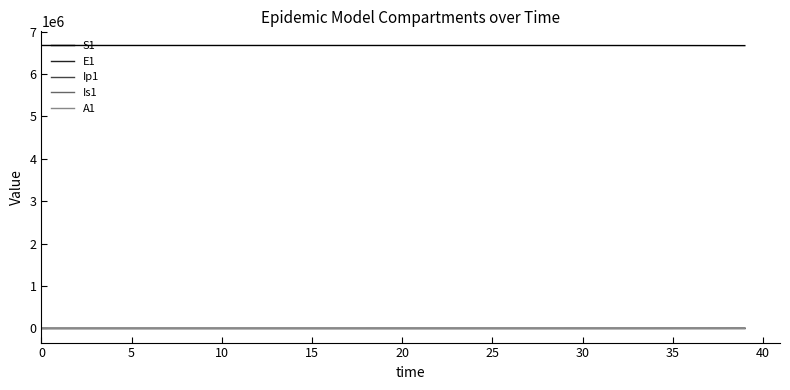

True or false: S1 and Is1 cross at least once.

False